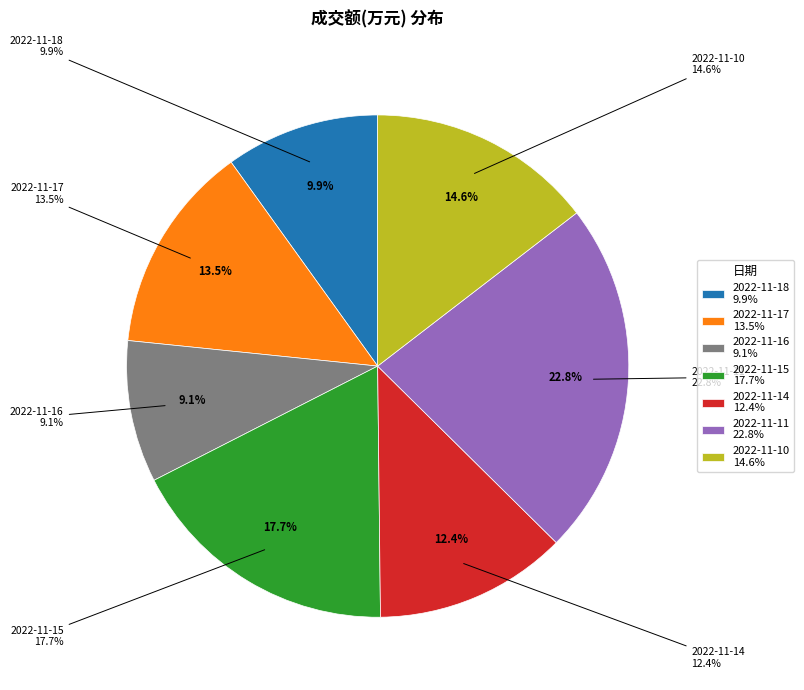

True or false: 2022-11-11 accounts for 23% of the total.

True